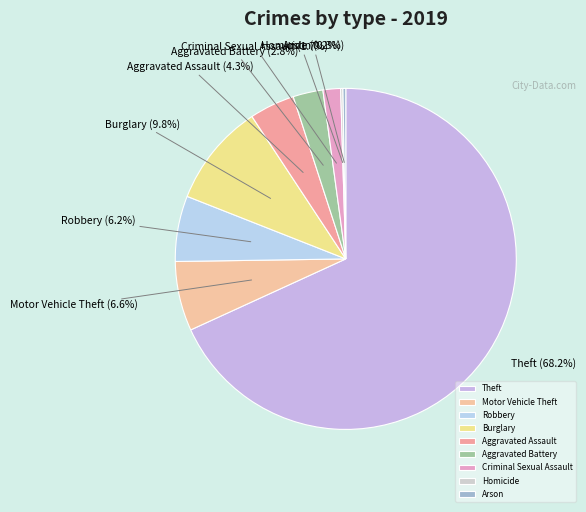

How much of the chart is everything except Burglary?

90.2%